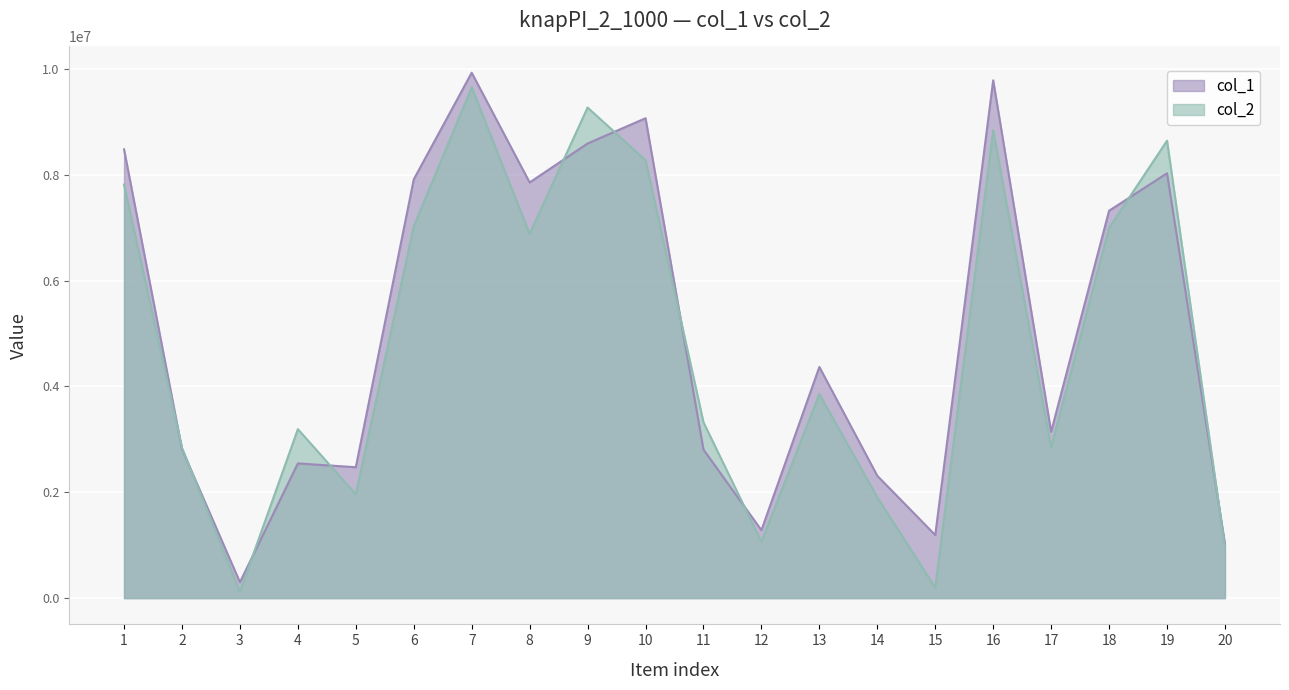

What is the value of the col_1 point at the 12th from the left?

1283698